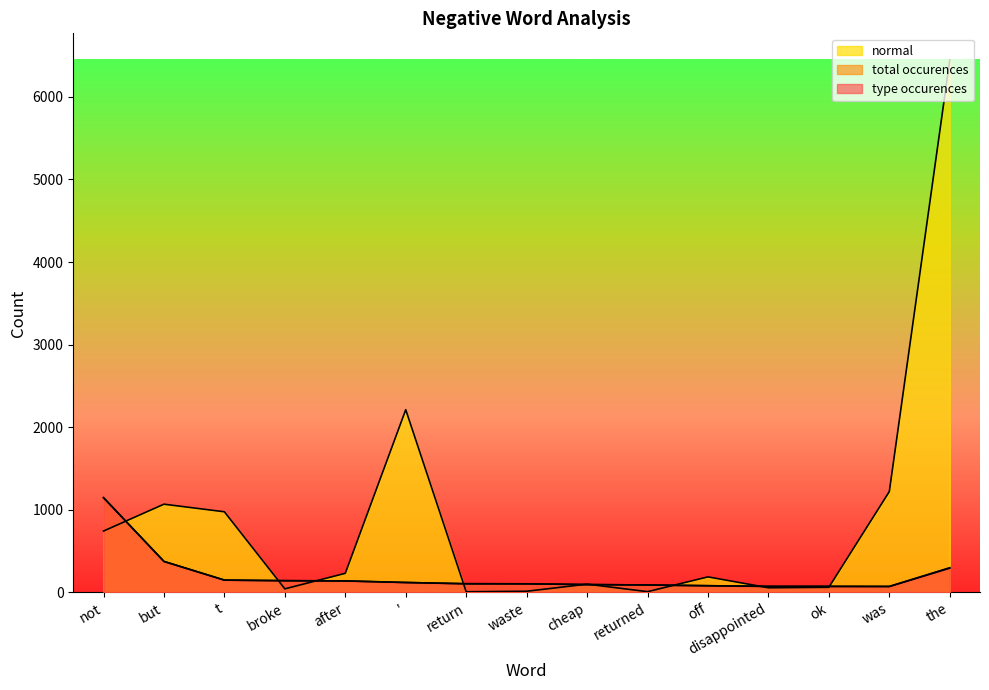

How many lines are shown in the chart?

3